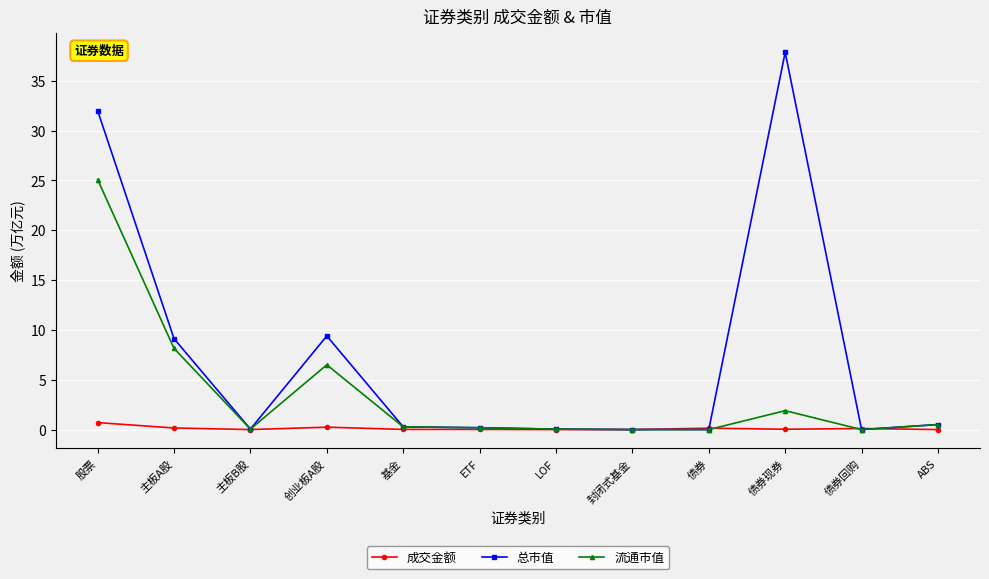

Which series has the largest total across all categories?

总市值